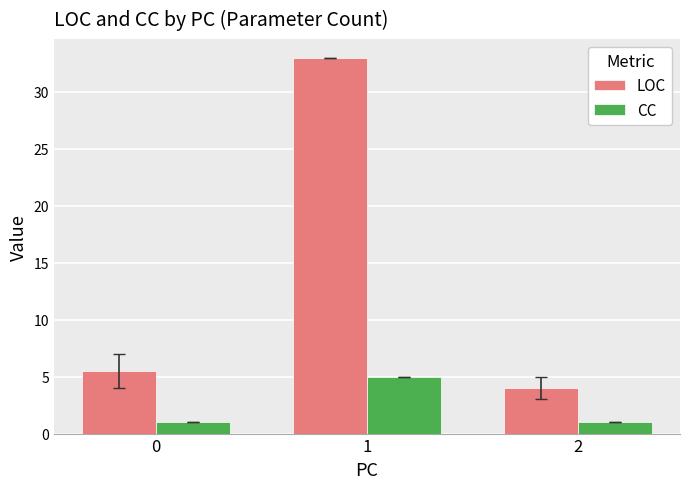

The value of LOC at 0 is 5.5. True or false?

True